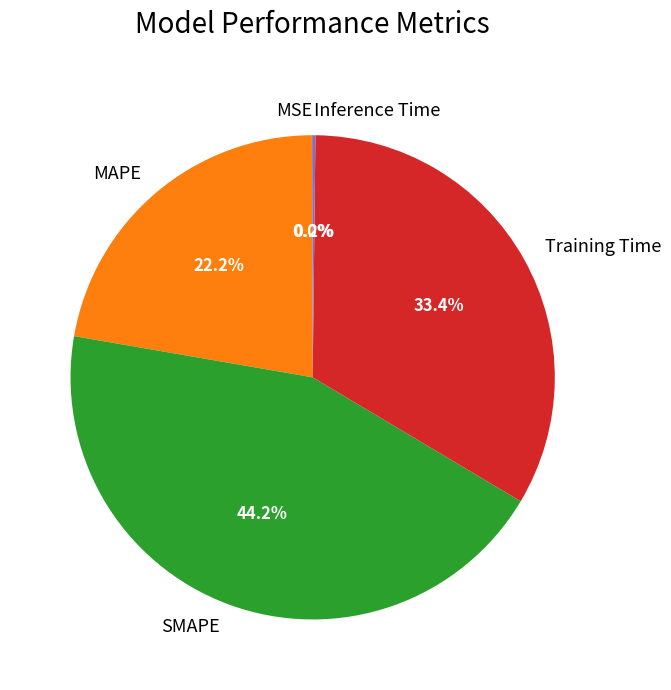

Is there any slice that represents more than half of the pie?

No